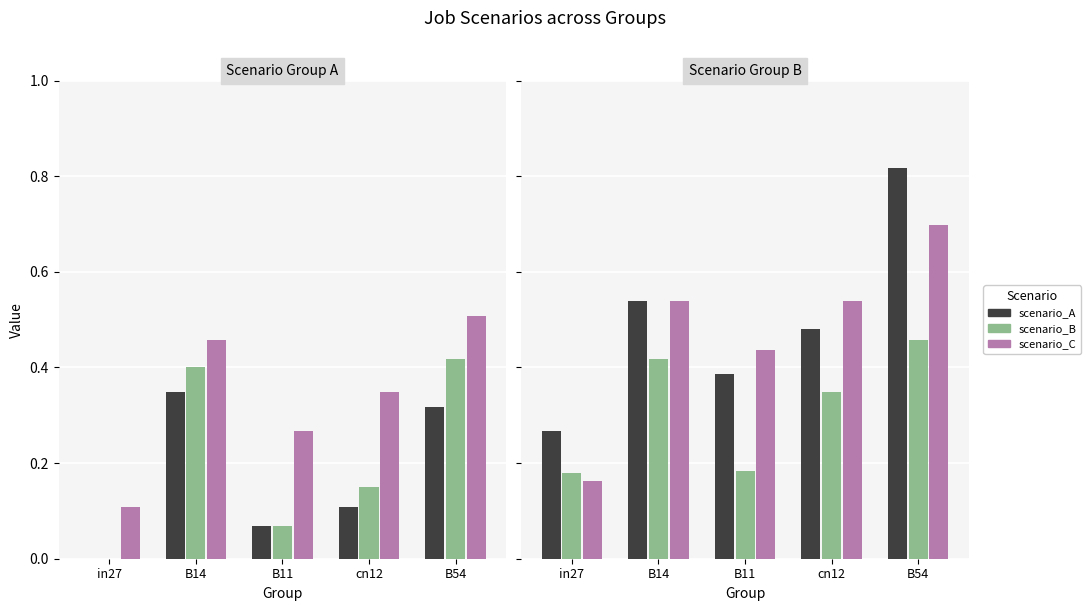

How many groups of bars are there?

5